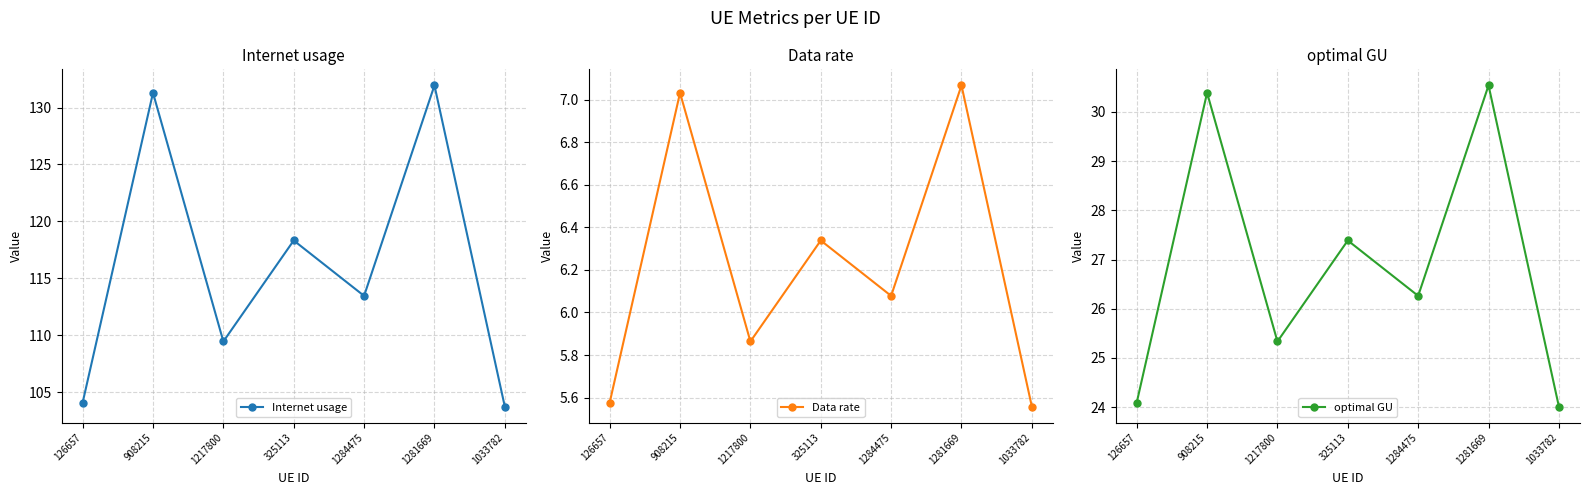

True or false: Internet usage has a value of 118.3 at 325113.

True